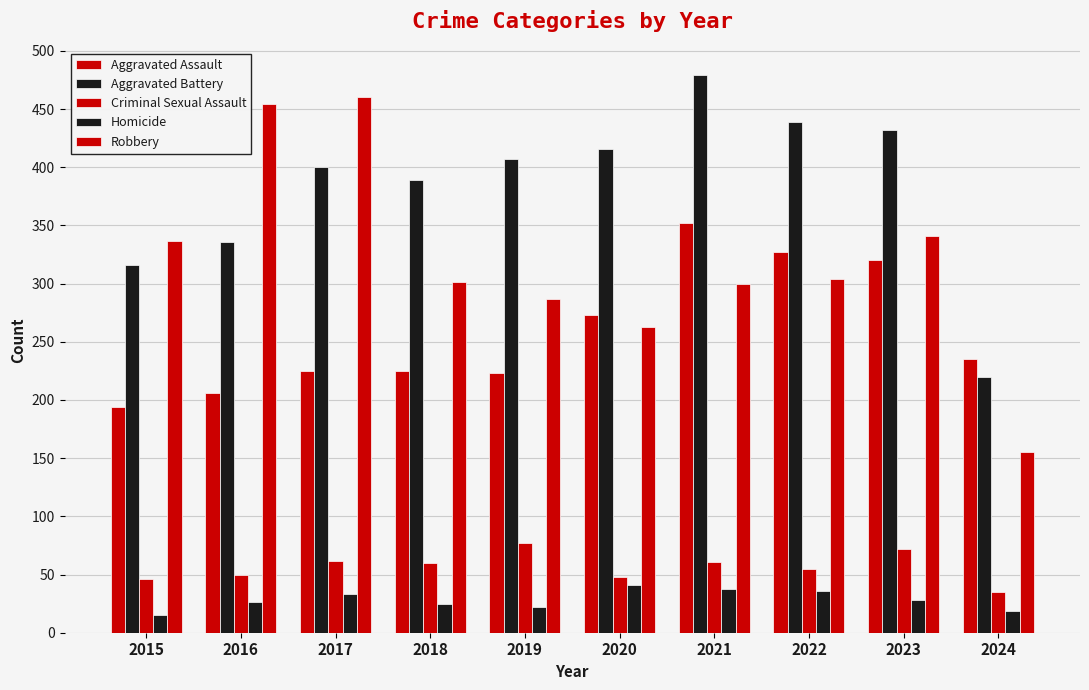

How many groups of bars are there?

10